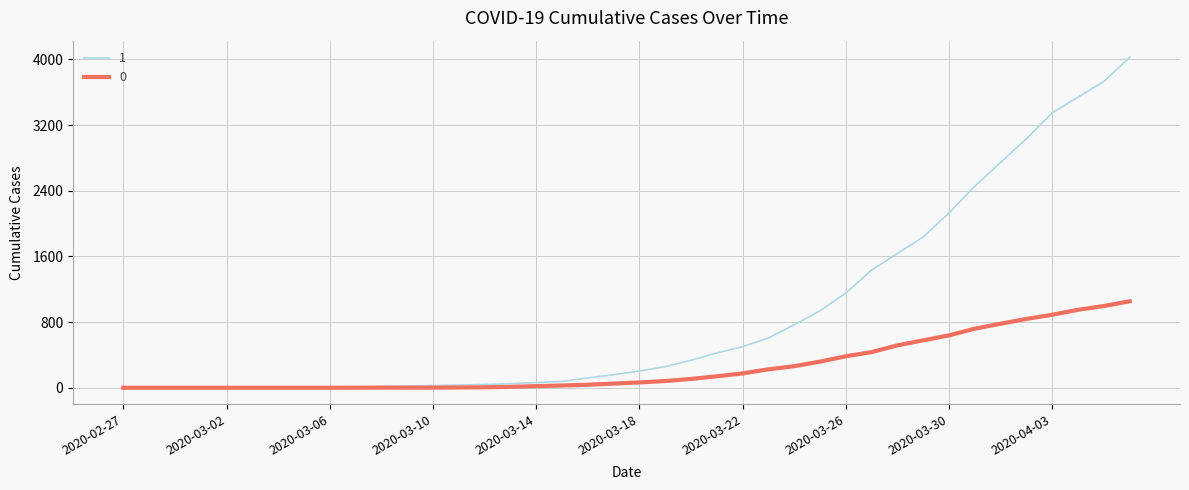

How many categories are shown in the chart?

40